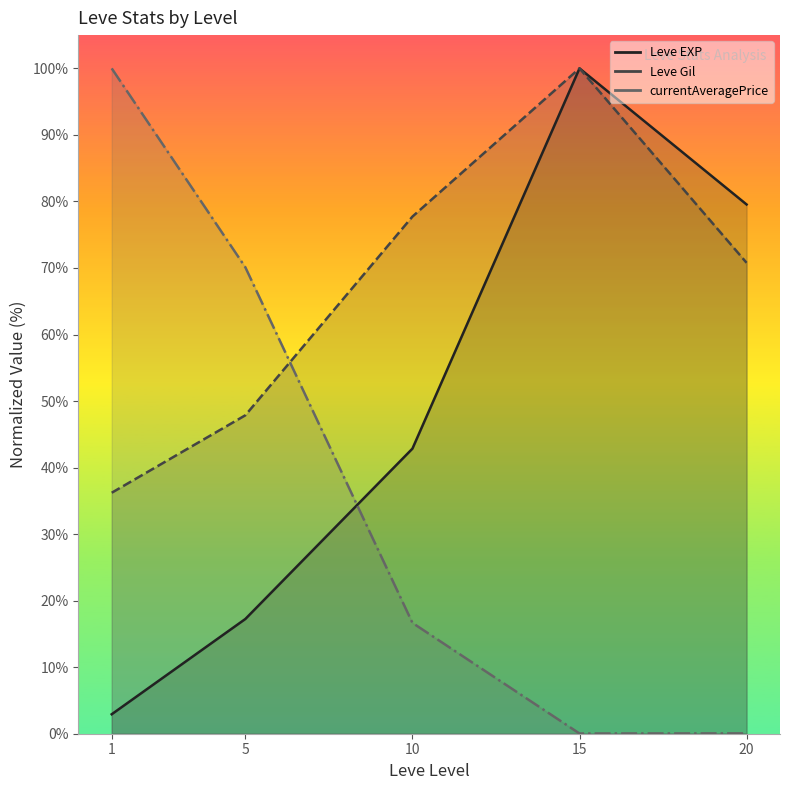

True or false: Leve Gil (line) has a value of 36.2 at 1.

True